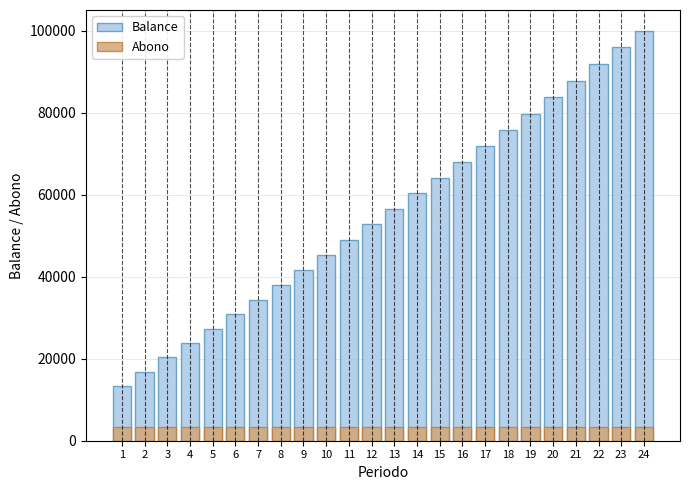

How many bars are there in total?

48